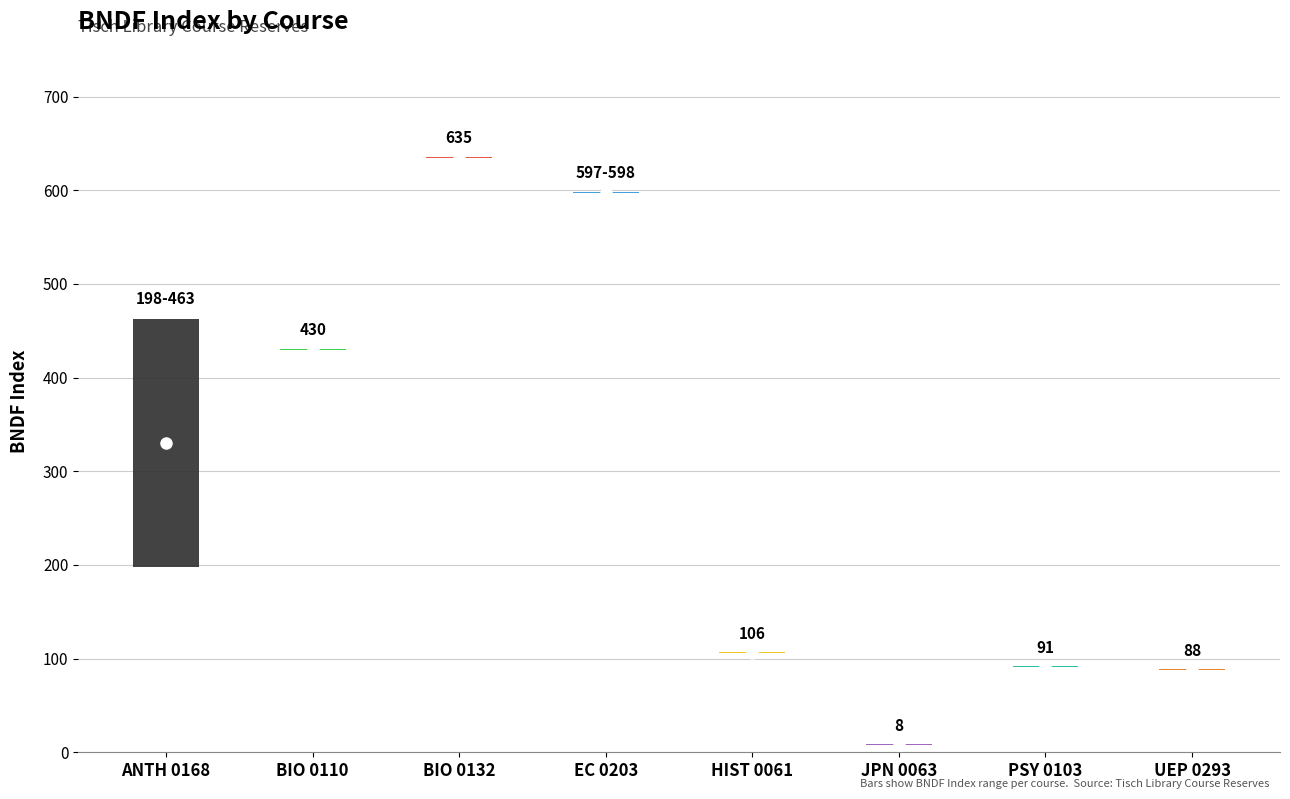

What is the value of the 7th point from the left?

91